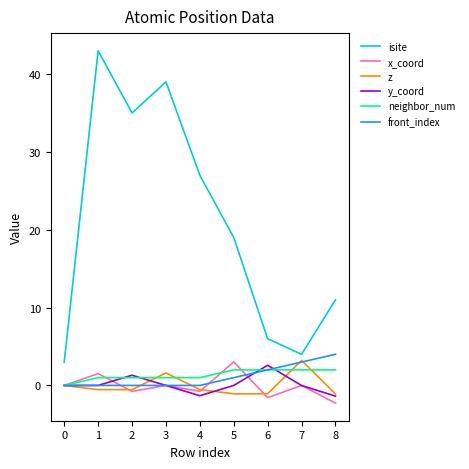

True or false: z has a value of 3.2 at 7.

True